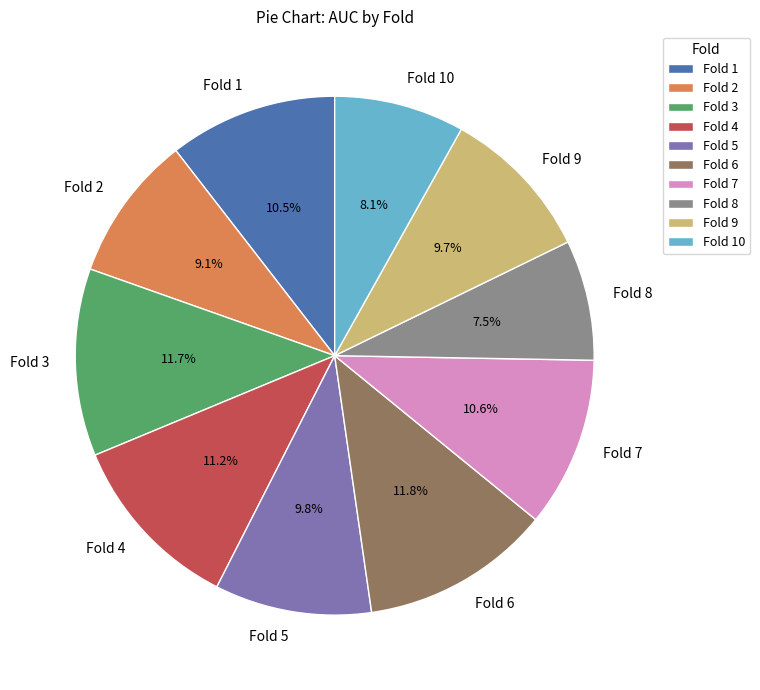

What is the smallest slice in the pie chart?

Fold 8